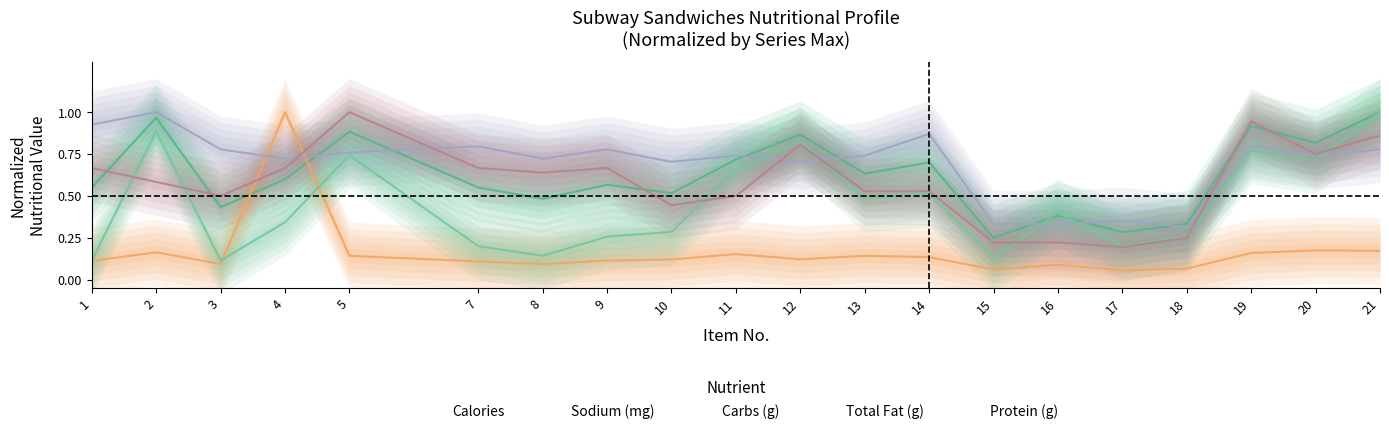

What is the average value of the Calories series?

0.6